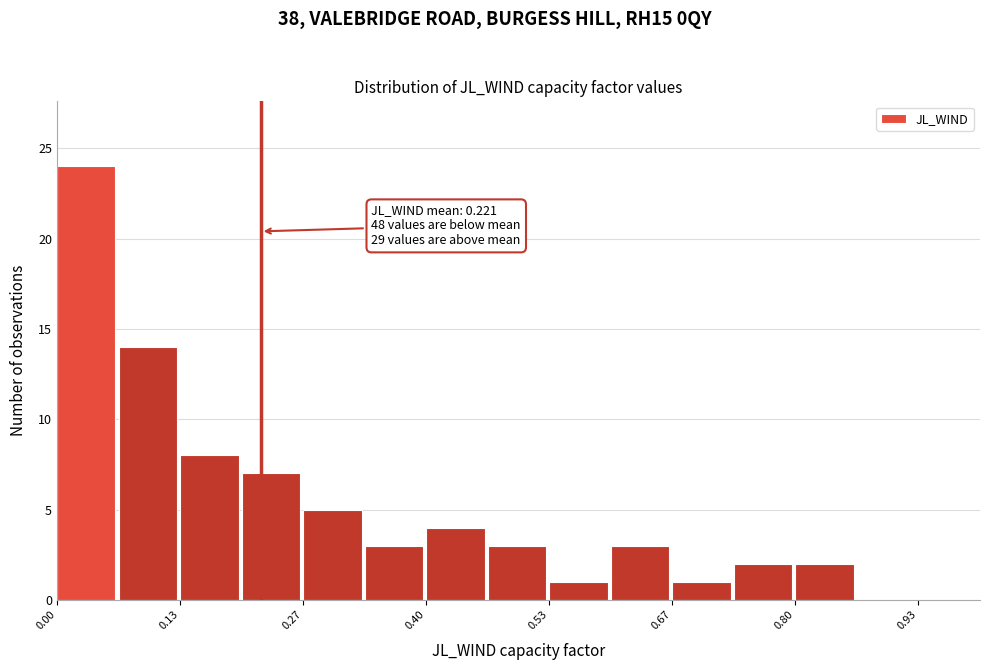

Read against the x-axis, roughly where is the centre of the tallest bar?

0.04